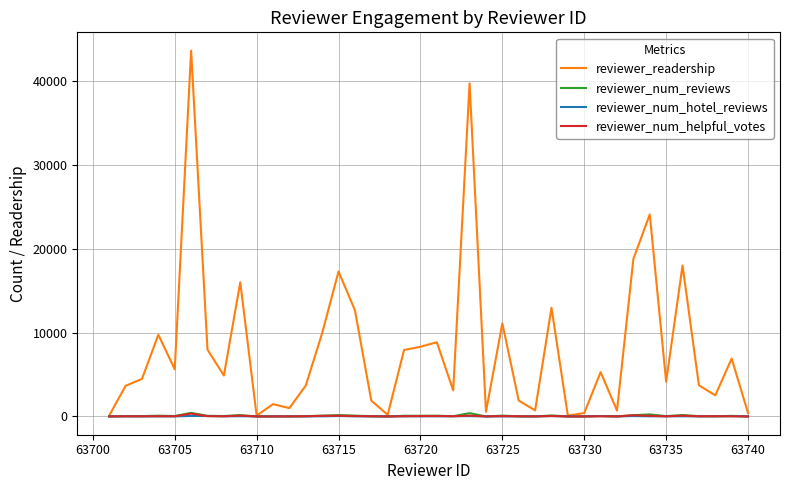

Which series has the largest range (max minus min)?

reviewer_readership